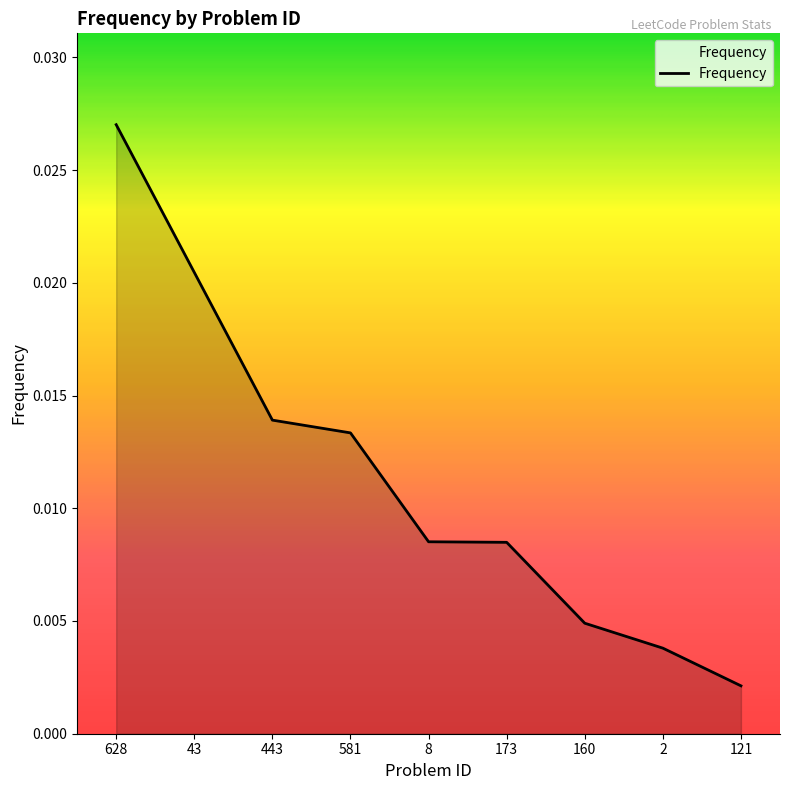

What position from the left is 443?

3